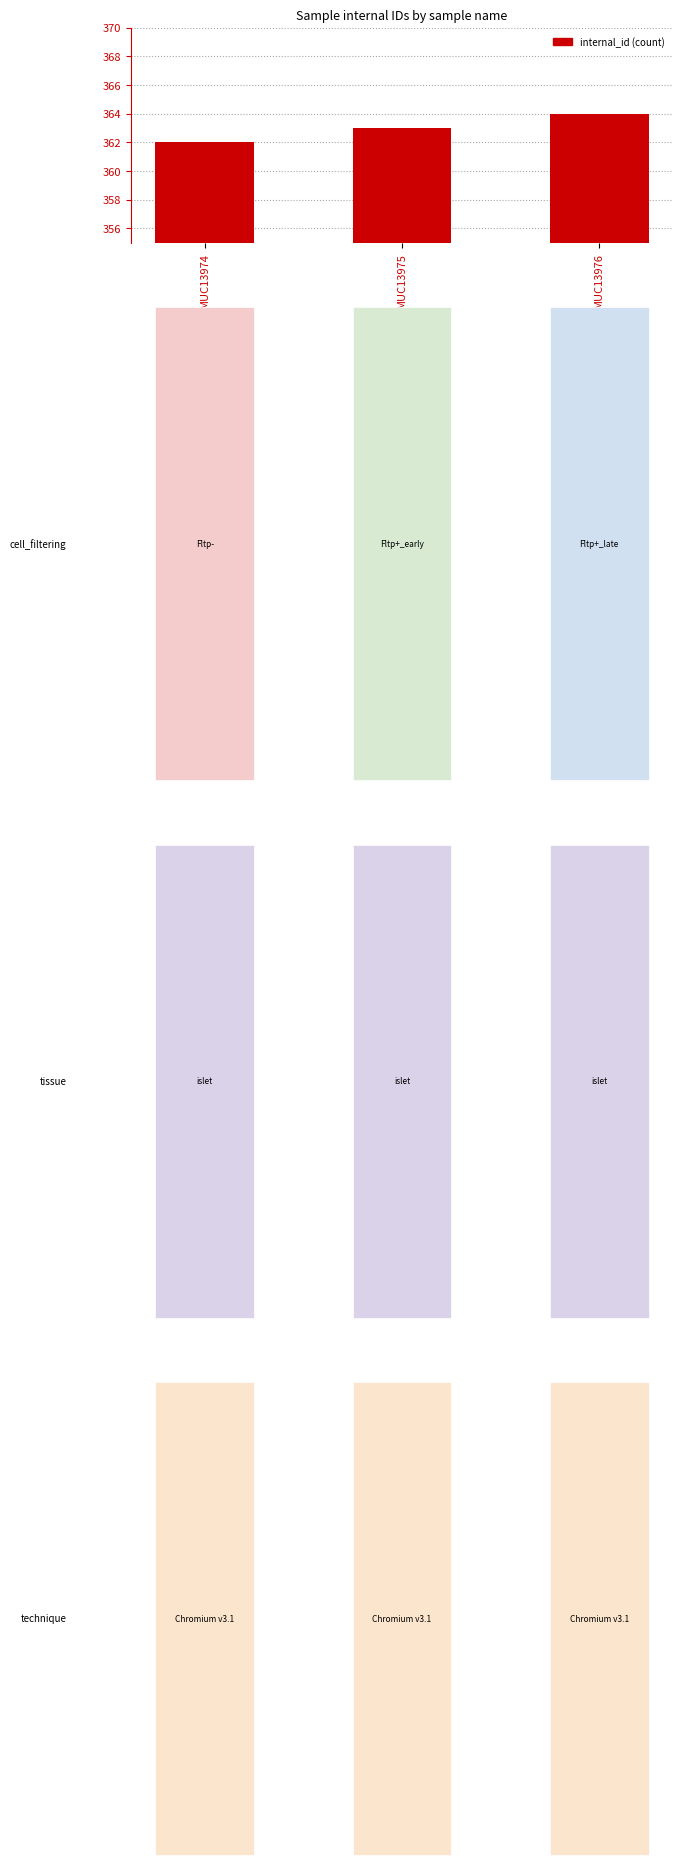

Rank the categories by value from lowest to highest.

MUC13974, MUC13975, MUC13976